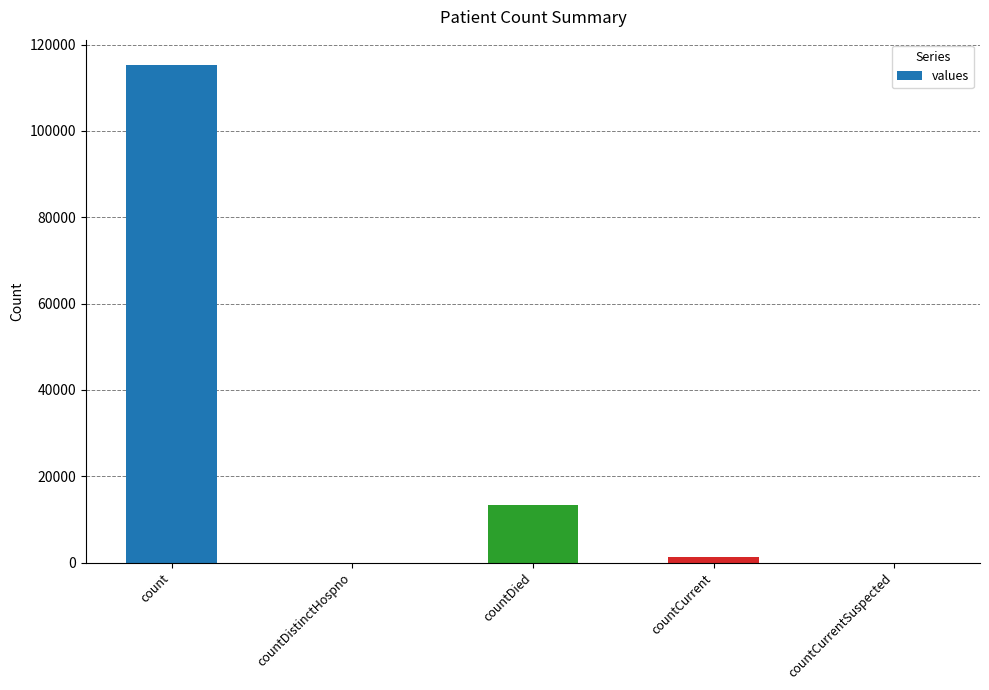

What is the sum of all values?

130105